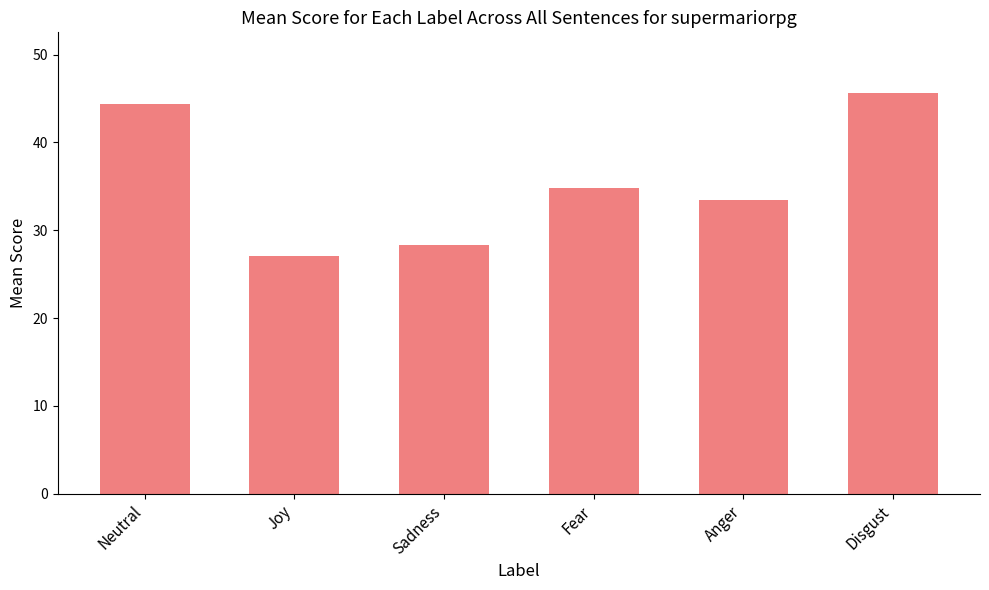

Reading left to right, list all the values displayed in this chart.

44.4	27.0	28.3	34.8	33.4	45.7